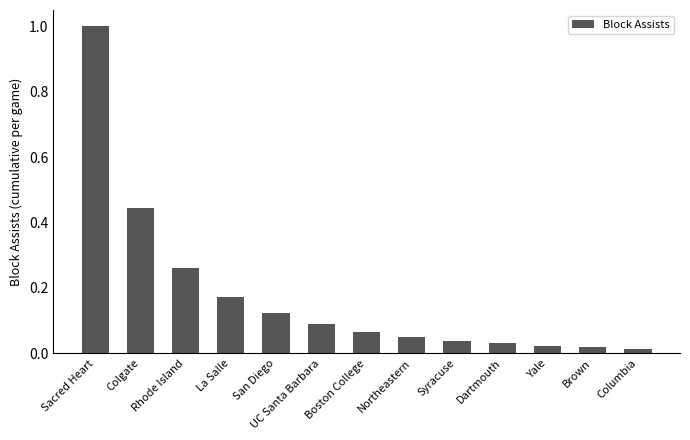

How many series are shown in this chart?

1